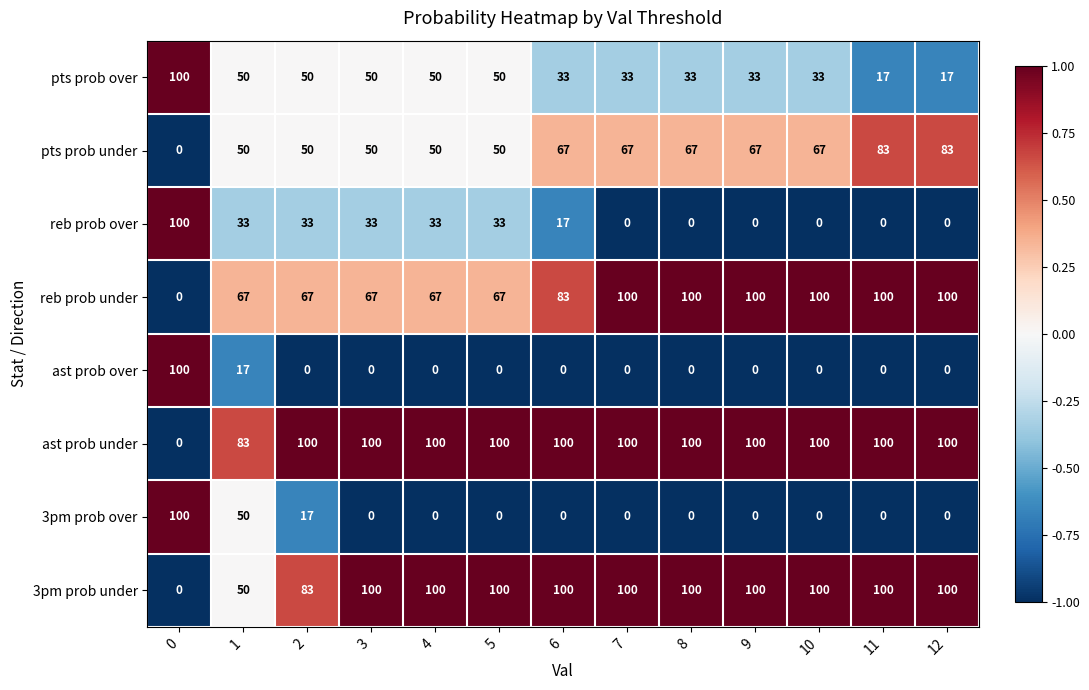

What is the difference between the 3pm prob under values at 0 and 10?

100